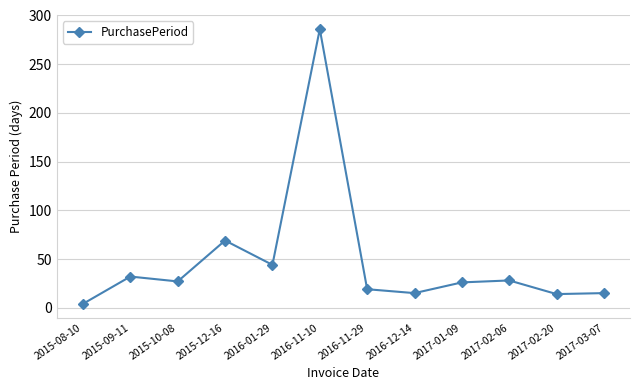

What is the label of the 6th point from the left?

2016-11-10